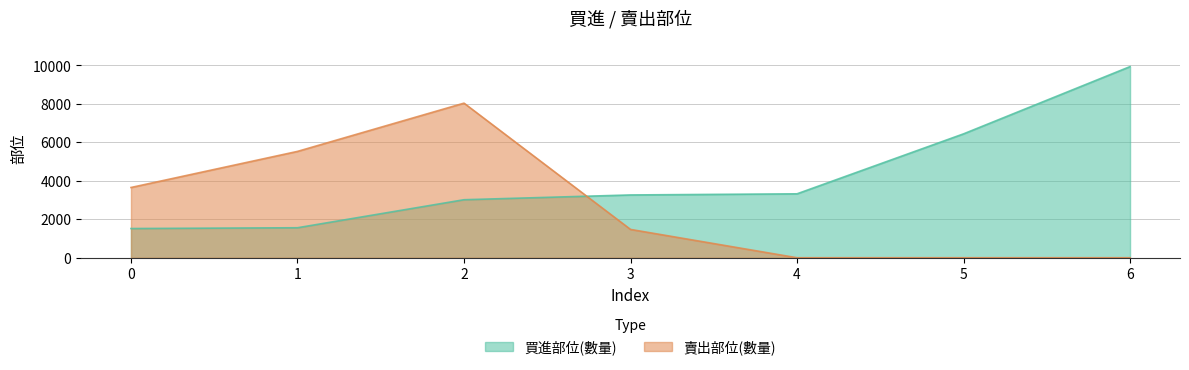

The 賣出部位(數量) series shows 9034 at 1. True or false?

False